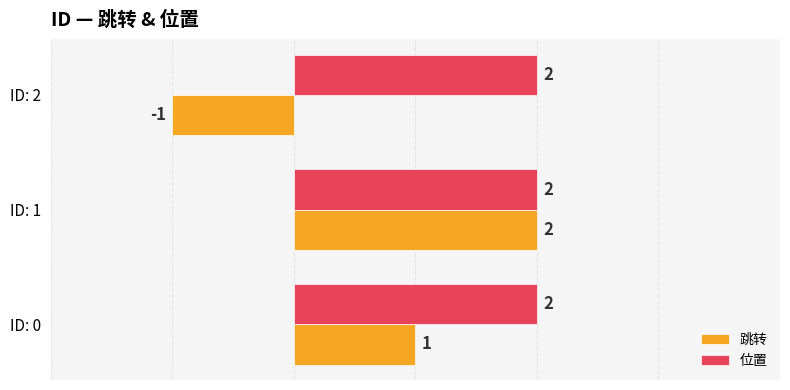

At which label does 跳转 reach its peak?

ID: 1